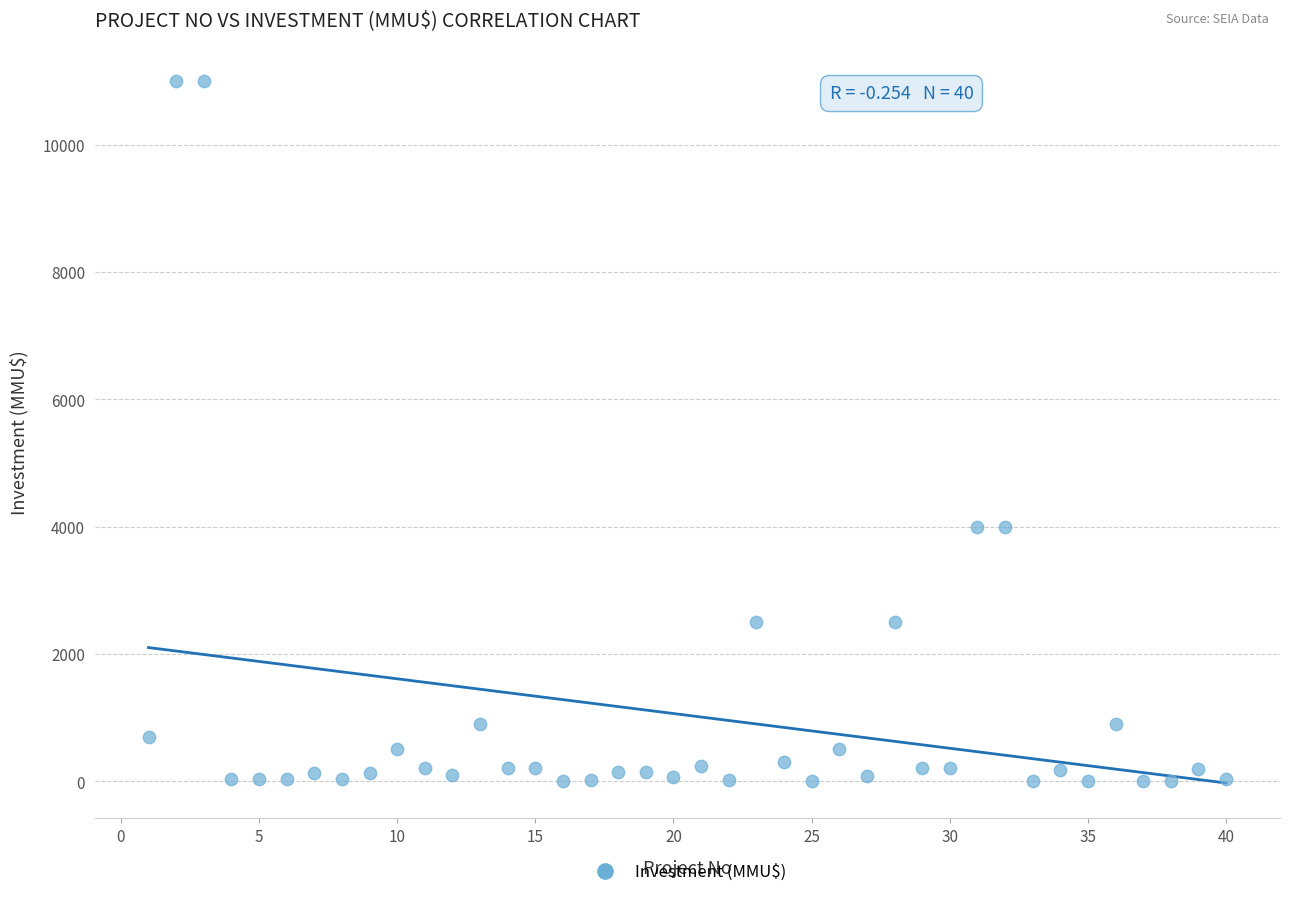

What is the range of Y values (max minus min)?

11000